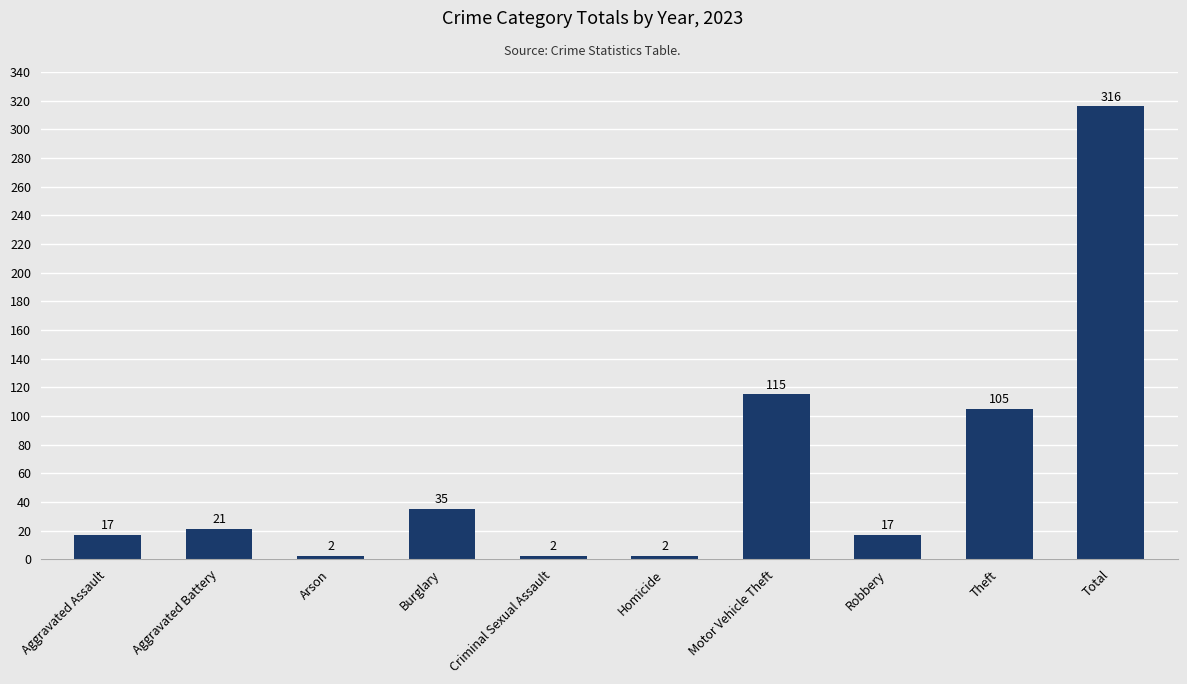

What is the greatest value displayed?

316